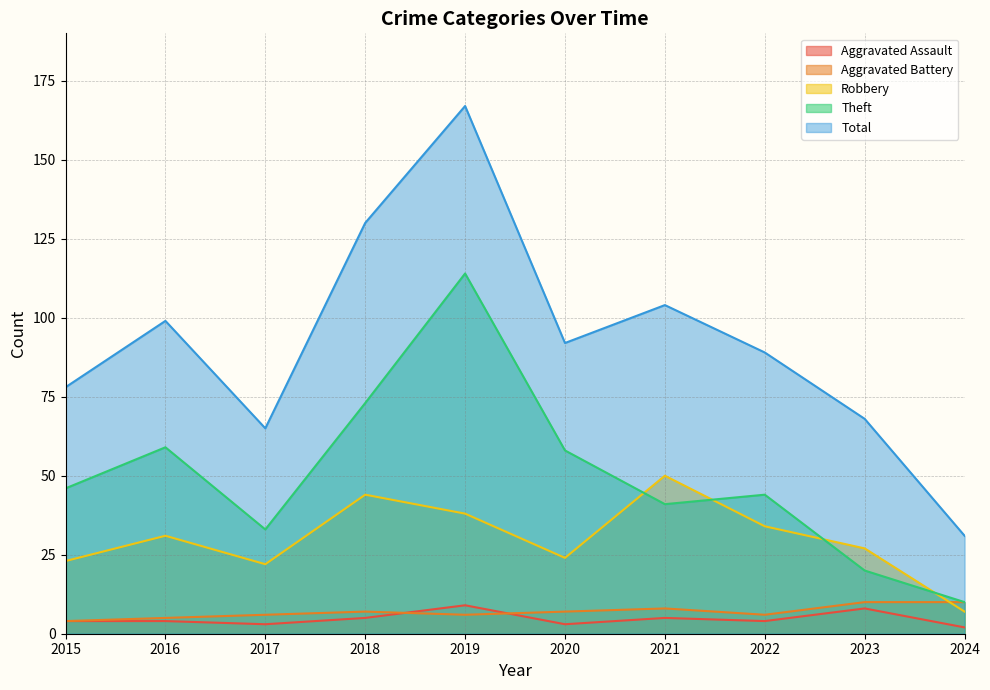

Does the chart have visible grid lines?

Yes